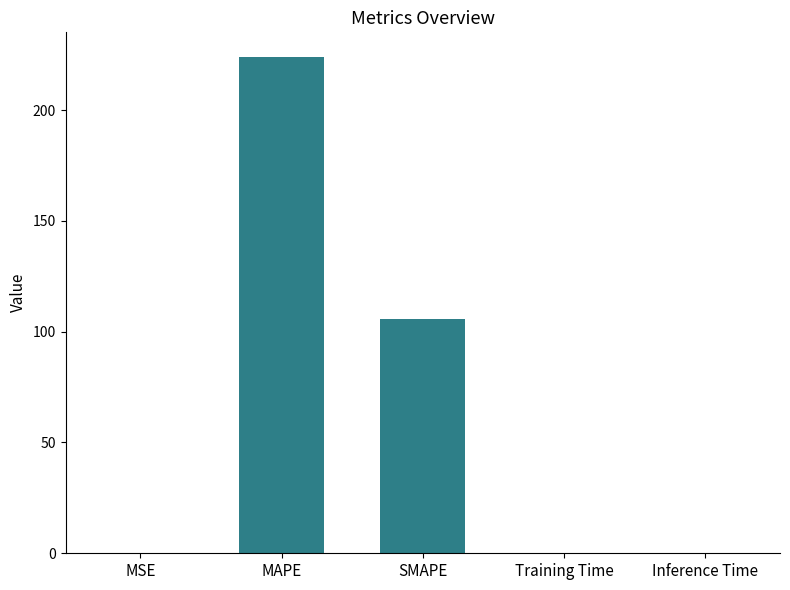

What is the change in value from MAPE to Training Time?

-223.9